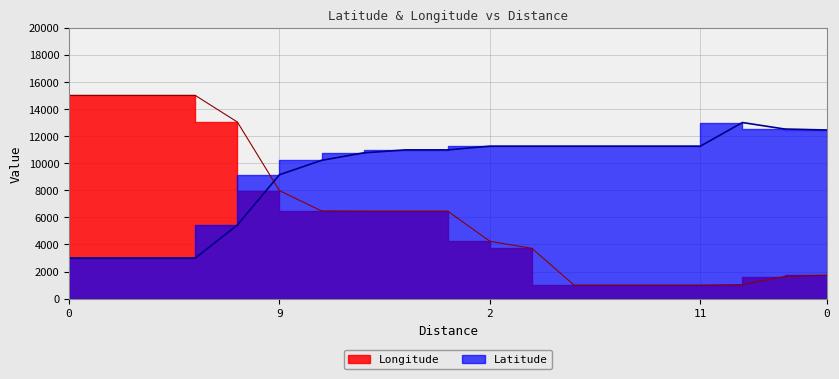

Is the value of Latitude at 0 greater than the value of Longitude at 0?

No